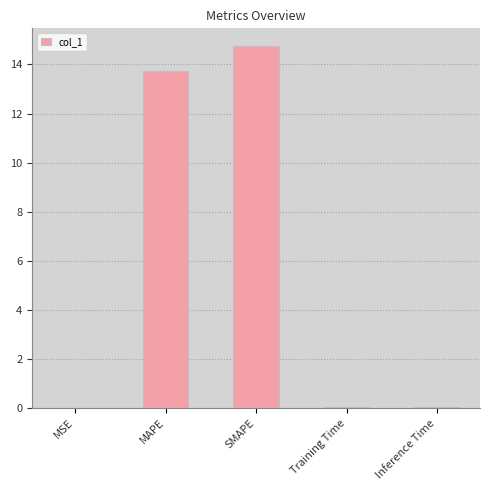

At which category does the chart reach its peak across all series?

SMAPE